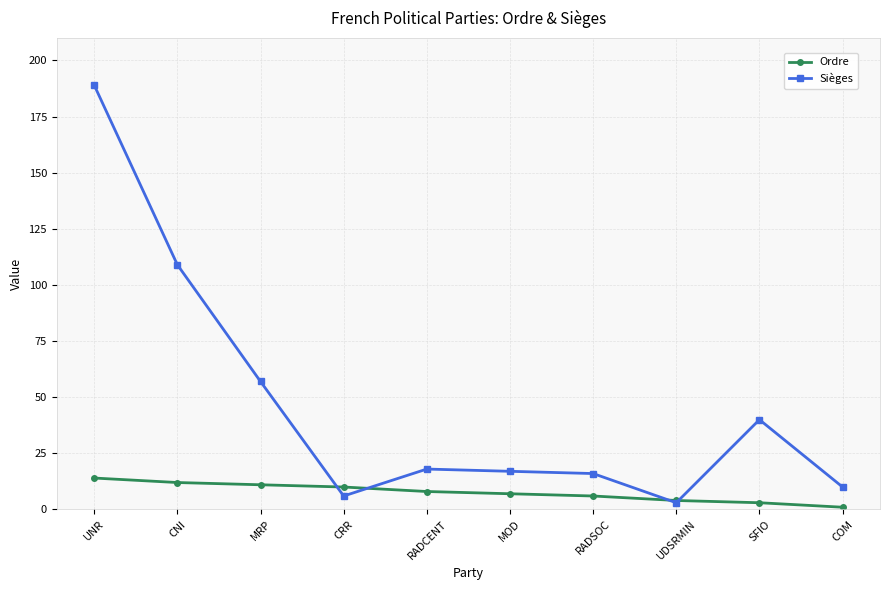

True or false: Sièges has a value of 57 at MRP.

True